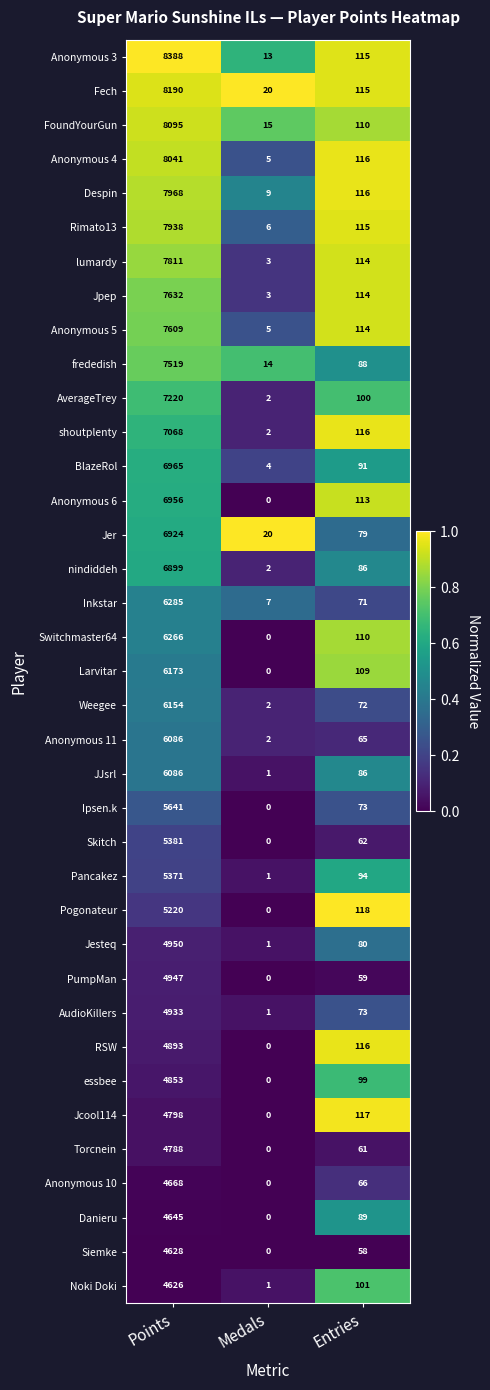

What is the difference between the maximum and minimum values in the Noki Doki series?

4625